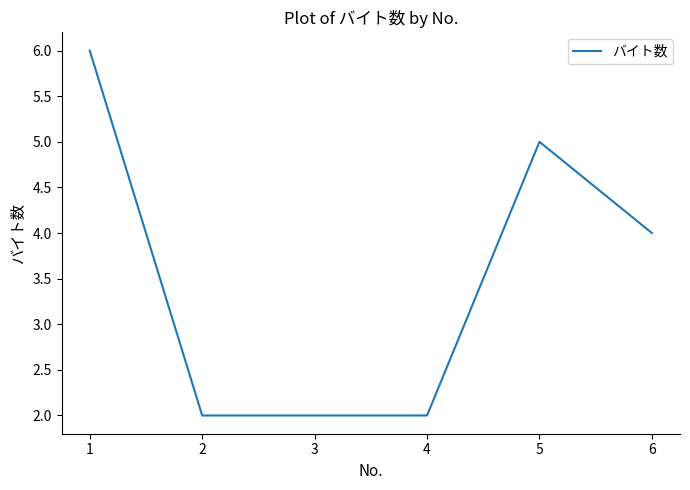

Count the values in the range 2 to 5.

5